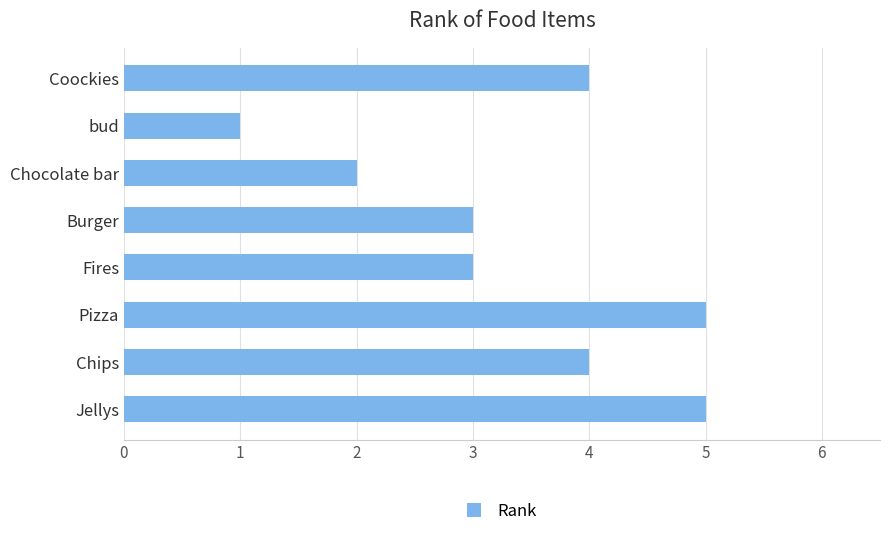

What is the average value?

3